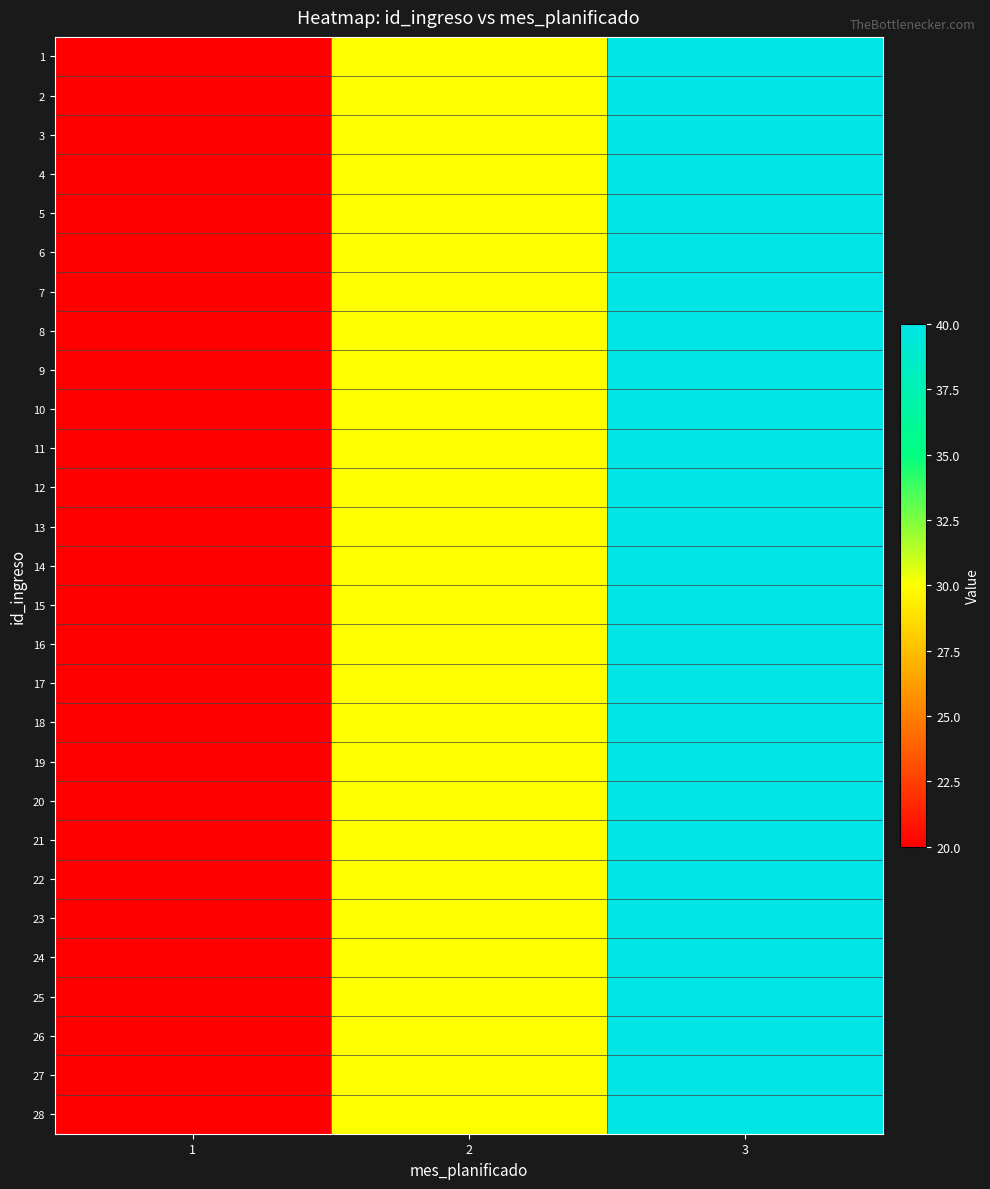

Reading left to right, transcribe all the data shown in this chart.

1: 1=20	2=30	3=40
2: 1=20	2=30	3=40
3: 1=20	2=30	3=40
4: 1=20	2=30	3=40
5: 1=20	2=30	3=40
6: 1=20	2=30	3=40
7: 1=20	2=30	3=40
8: 1=20	2=30	3=40
9: 1=20	2=30	3=40
10: 1=20	2=30	3=40
11: 1=20	2=30	3=40
12: 1=20	2=30	3=40
13: 1=20	2=30	3=40
14: 1=20	2=30	3=40
15: 1=20	2=30	3=40
16: 1=20	2=30	3=40
17: 1=20	2=30	3=40
18: 1=20	2=30	3=40
19: 1=20	2=30	3=40
20: 1=20	2=30	3=40
21: 1=20	2=30	3=40
22: 1=20	2=30	3=40
23: 1=20	2=30	3=40
24: 1=20	2=30	3=40
25: 1=20	2=30	3=40
26: 1=20	2=30	3=40
27: 1=20	2=30	3=40
28: 1=20	2=30	3=40